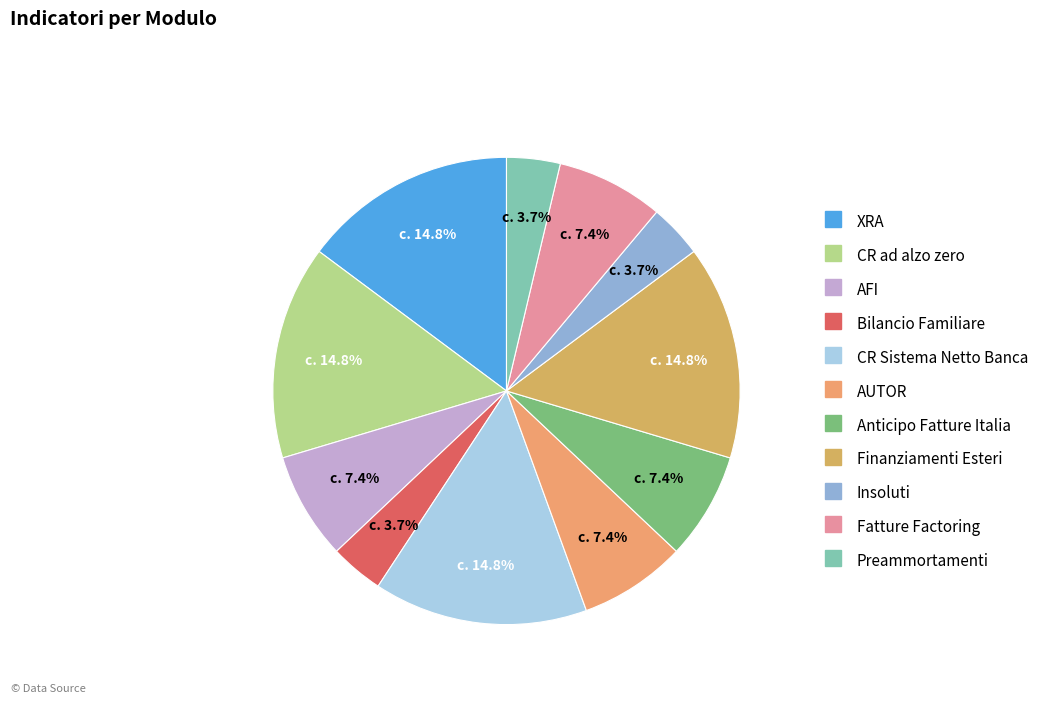

The Preammortamenti slice represents 4% of the pie. True or false?

True